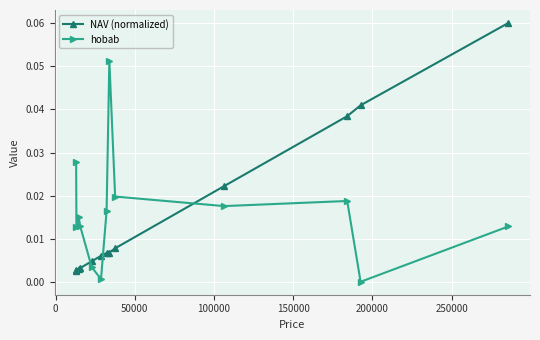

After their last crossing, which series has the higher values: hobab or NAV (normalized)?

NAV (normalized)